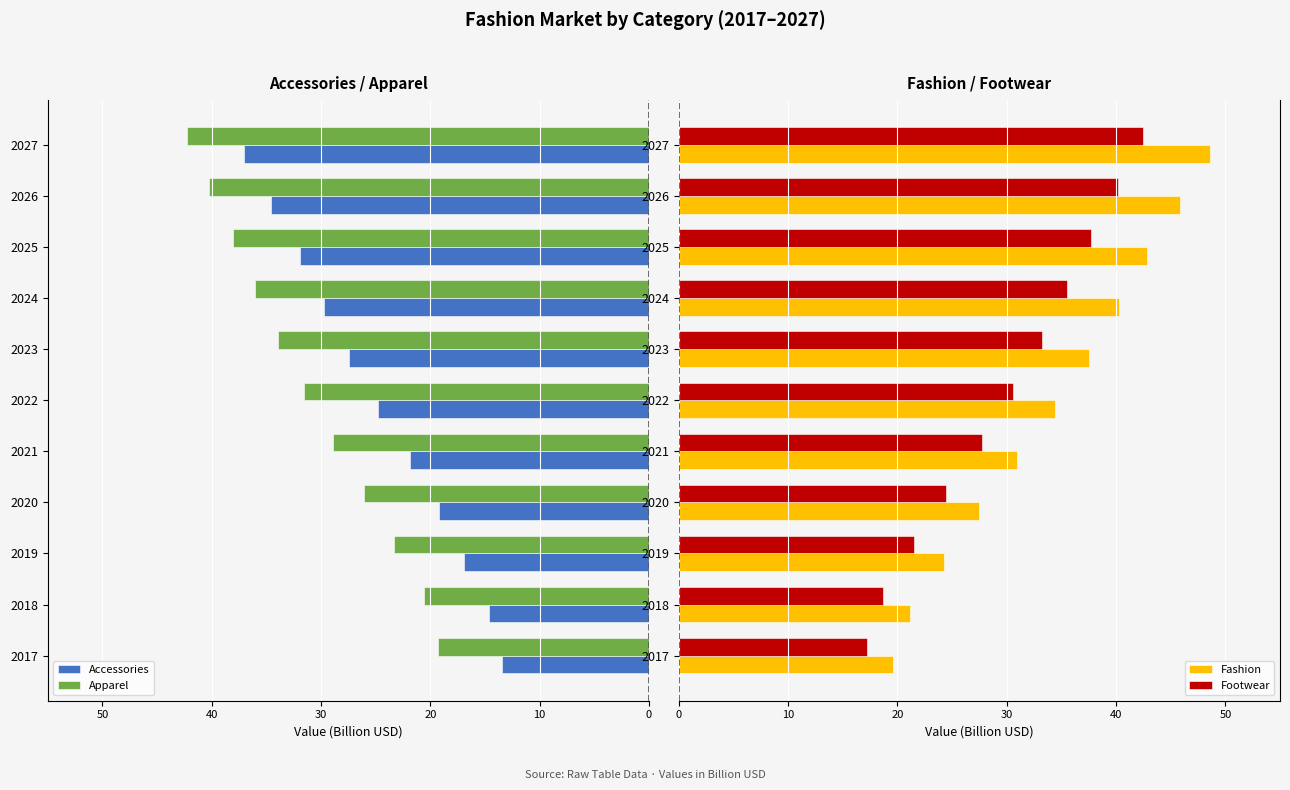

List the labels in order of Fashion value, largest first.

2027, 2026, 2025, 2024, 2023, 2022, 2021, 2020, 2019, 2018, 2017